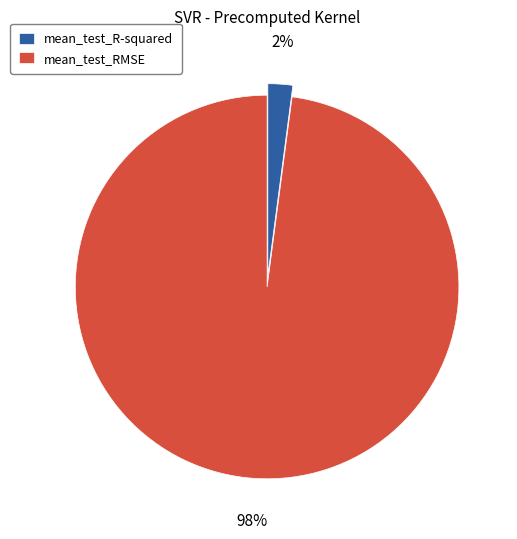

Does mean_test_RMSE account for over 50% of the chart?

Yes